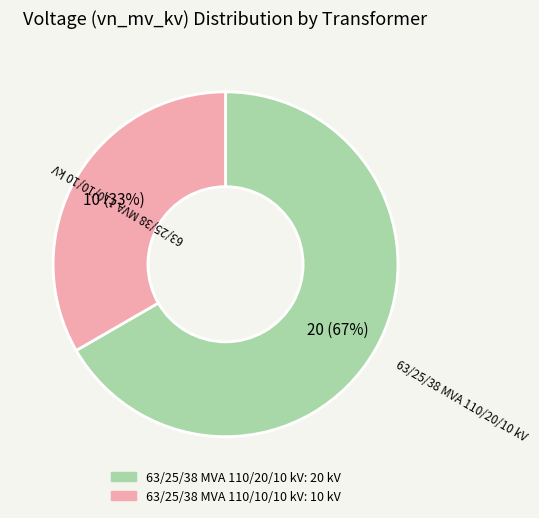

Is it true that 63/25/38 MVA 110/20/10 kV is 67% of the pie?

True